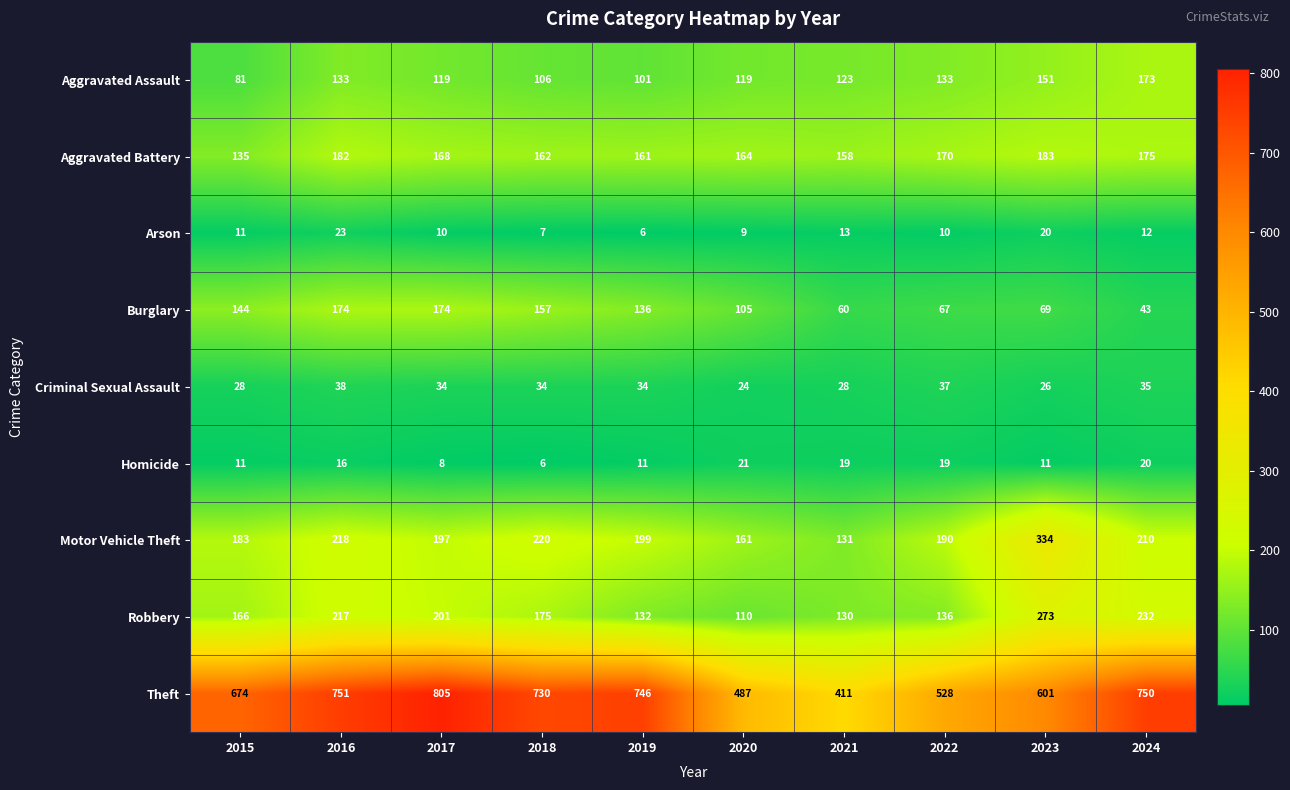

What is the total value across all series at 2020?

1200